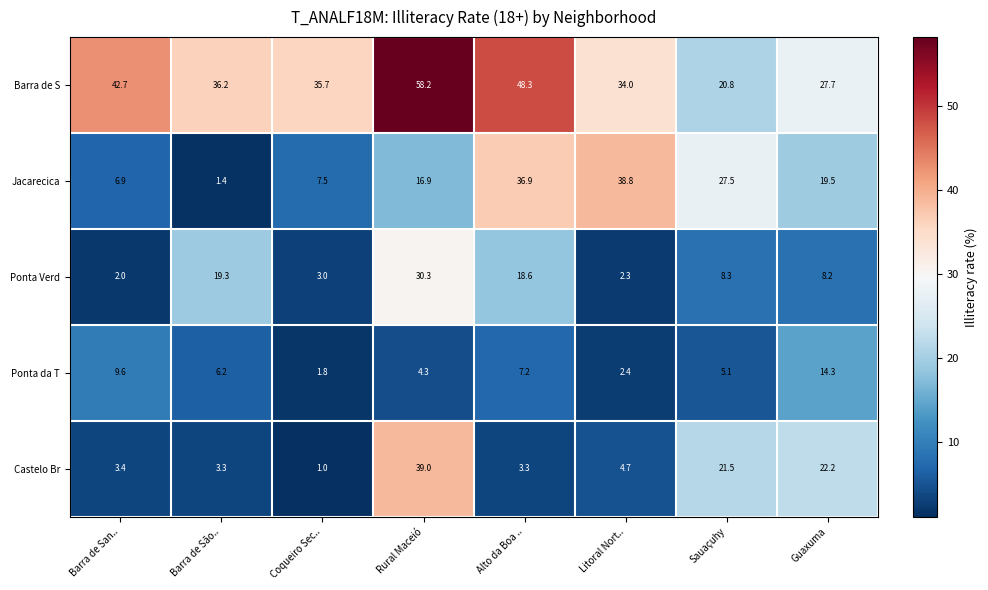

True or false: Jacarecica has a value of 12.0 at Coqueiro Sec...

False